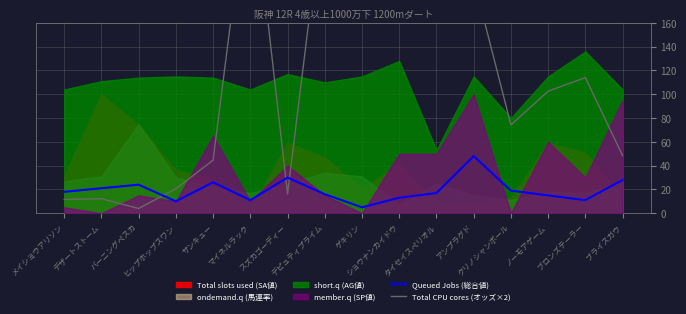

Does the chart display data point markers on the line(s)?

No